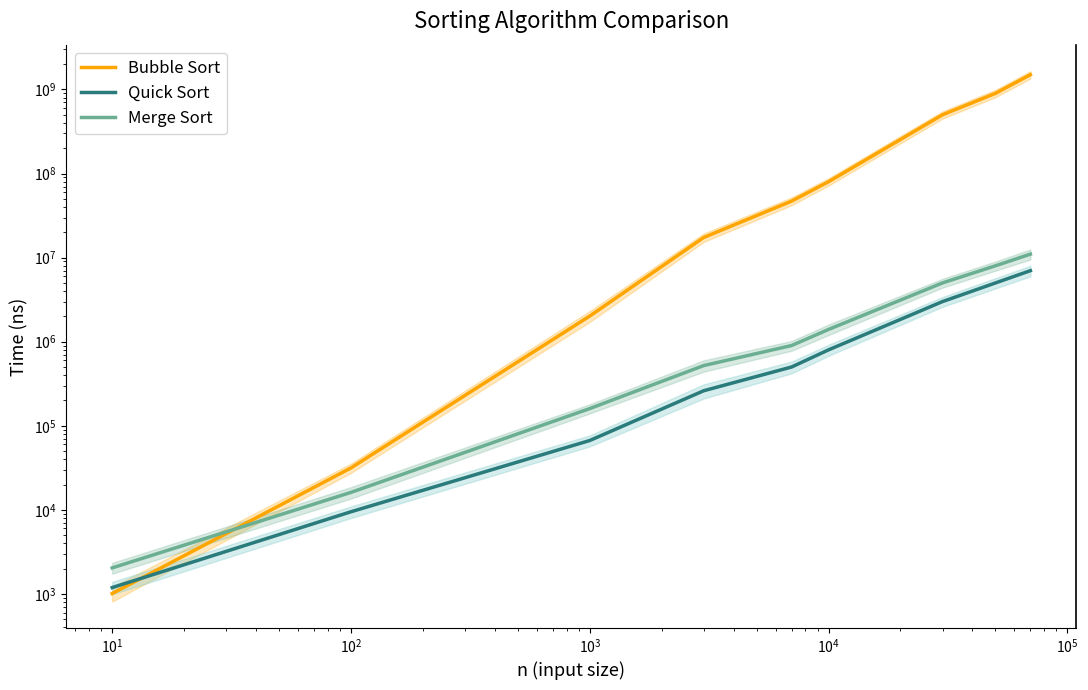

Is it true that Merge Sort equals 309946 at $\mathdefault{10^{4}}$?

False